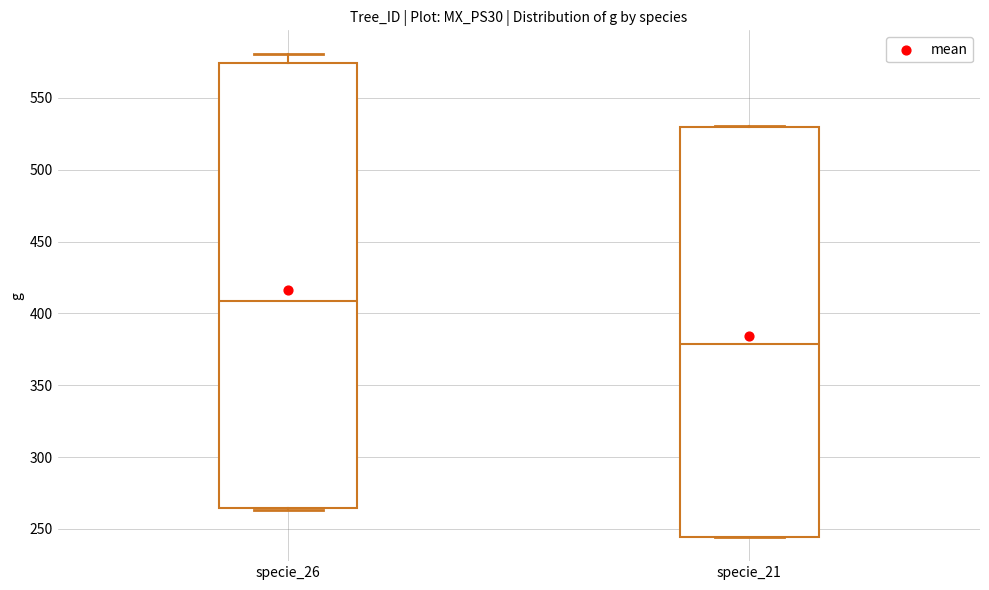

Where does the median line of the box for specie_26 sit on the y-axis? The values are not printed on the chart, so give them approximately, as read against the axis.

410